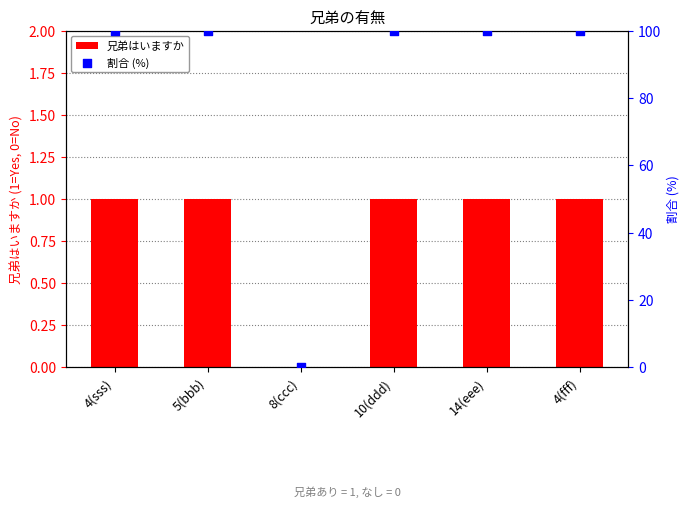

Which series has the largest total across all categories?

割合 (%)